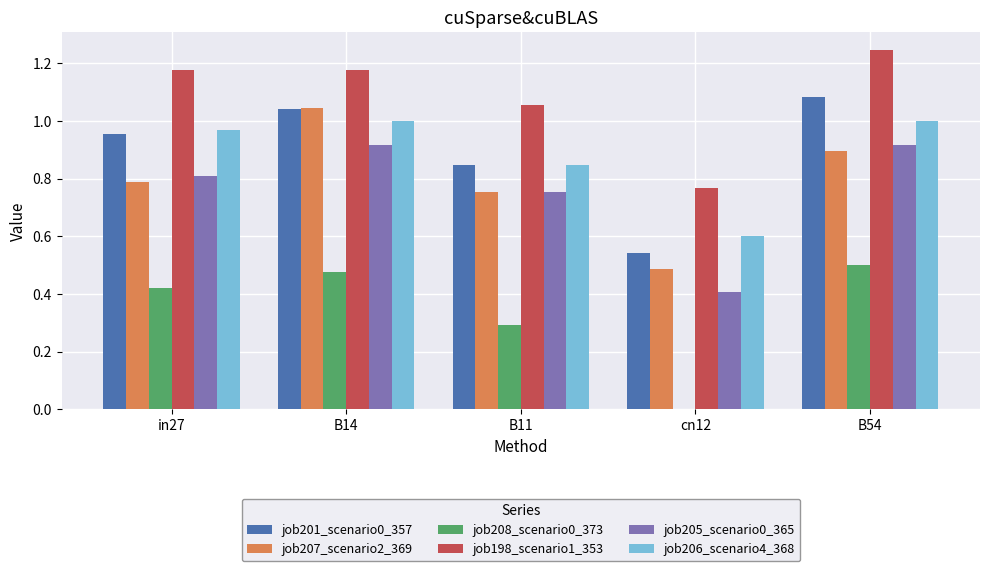

Which series has the largest total across all categories?

job198_scenario1_353